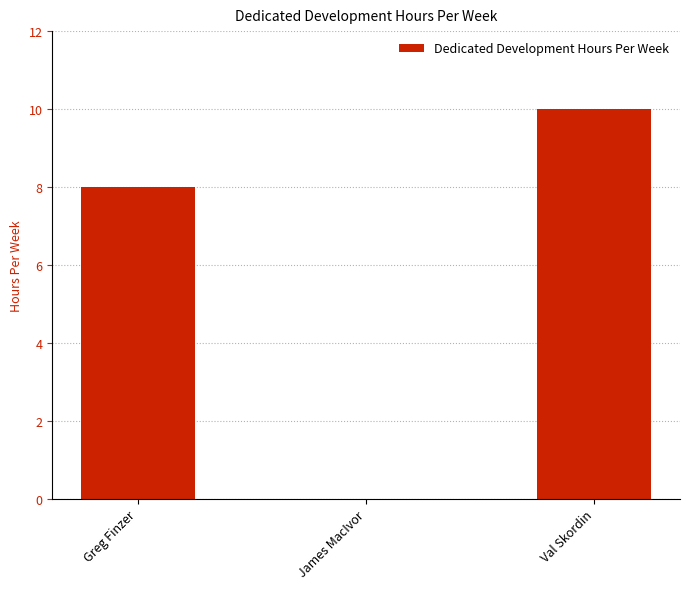

What is the maximum value shown in the chart?

10